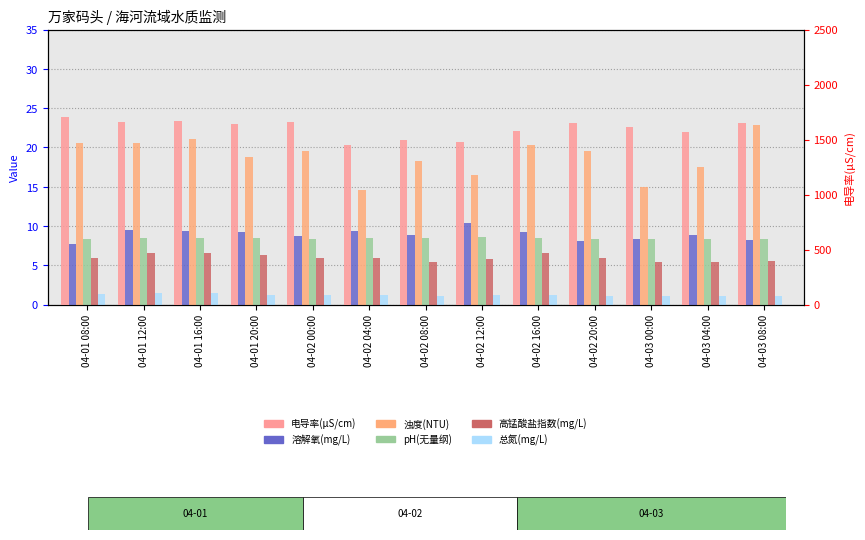

What is the label of the 8th bar from the left?

04-02 12:00